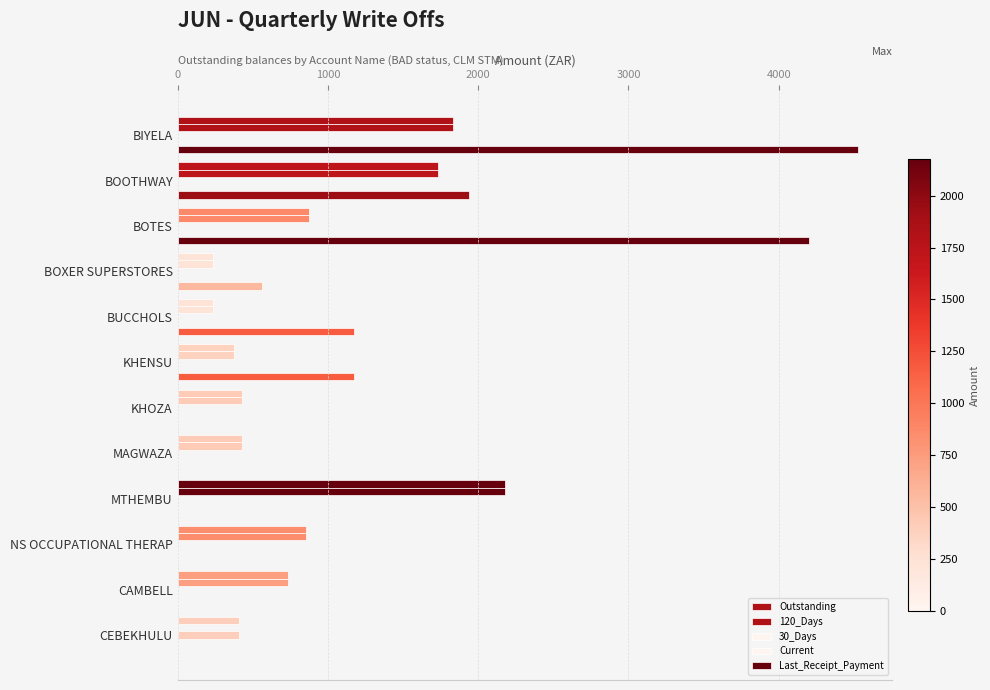

How many values in the 120_Days series exceed 733?

6